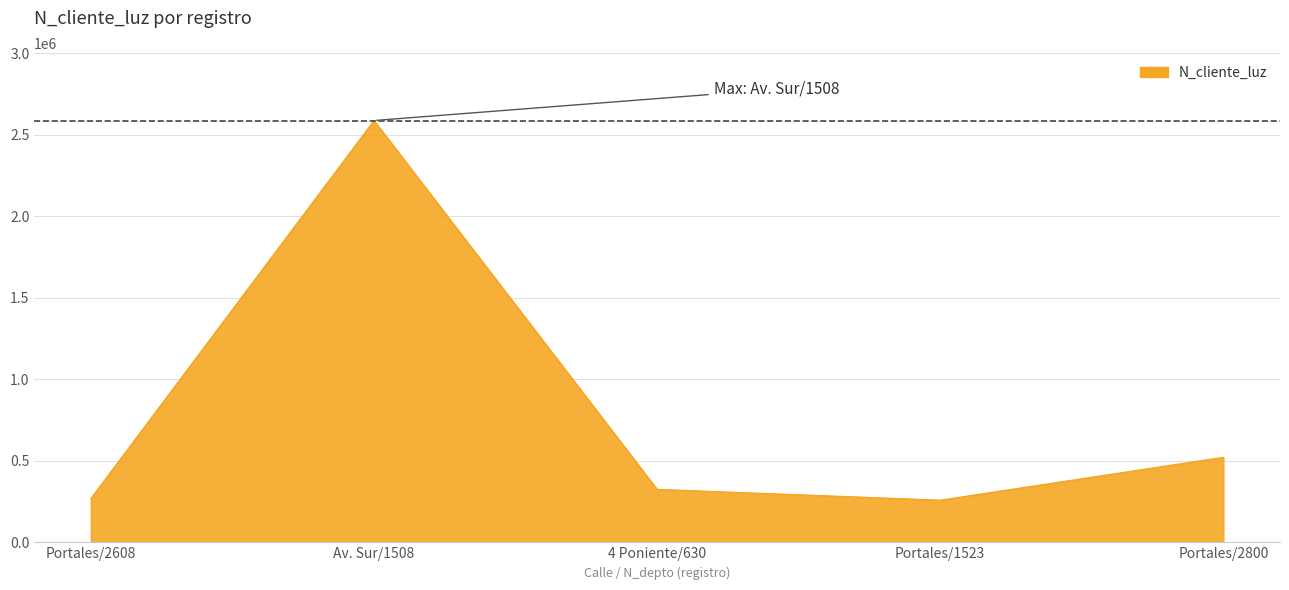

At which category does the chart reach its peak across all series?

Av. Sur/1508